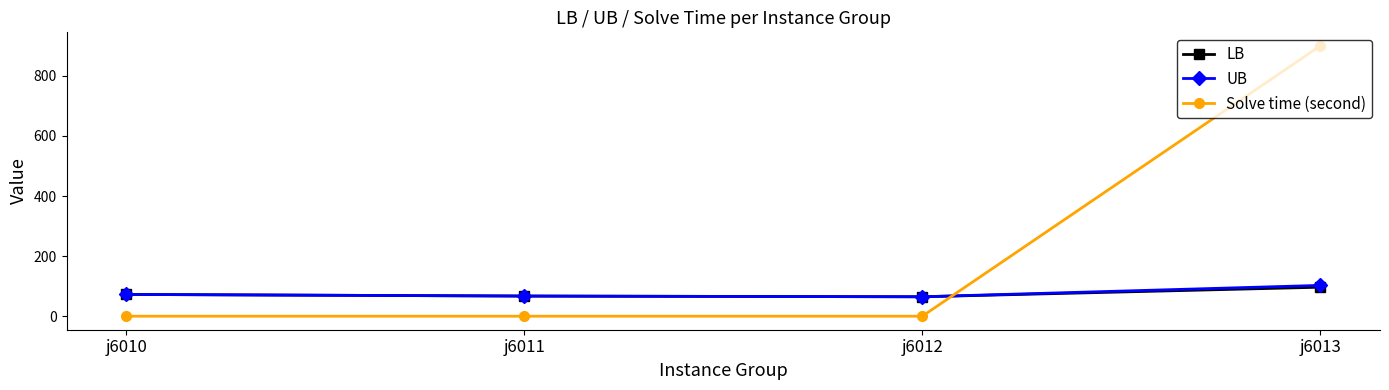

What is the value of the LB point at the 3rd from the left?

64.7